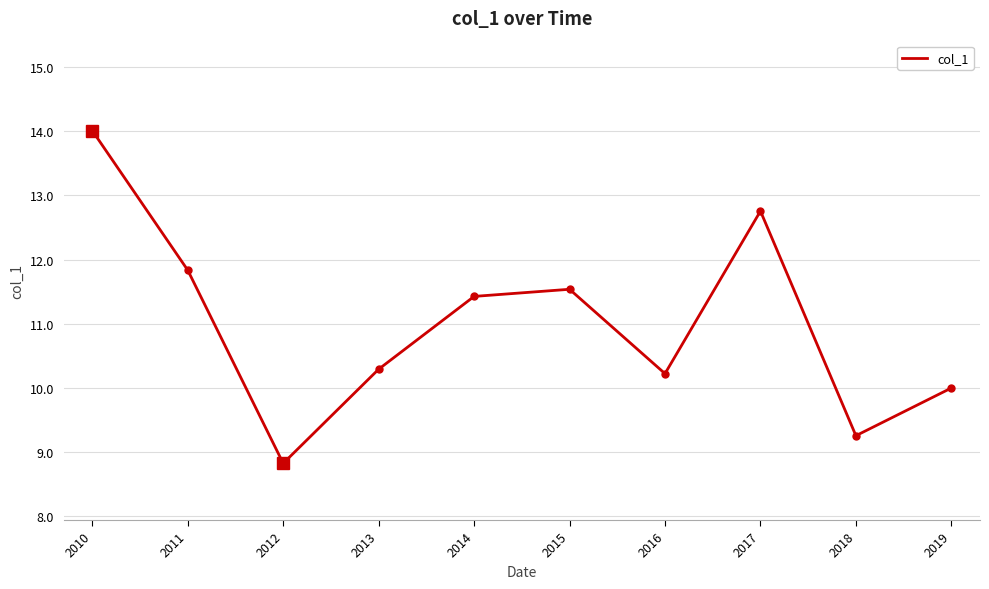

How many distinct data groups are displayed?

1